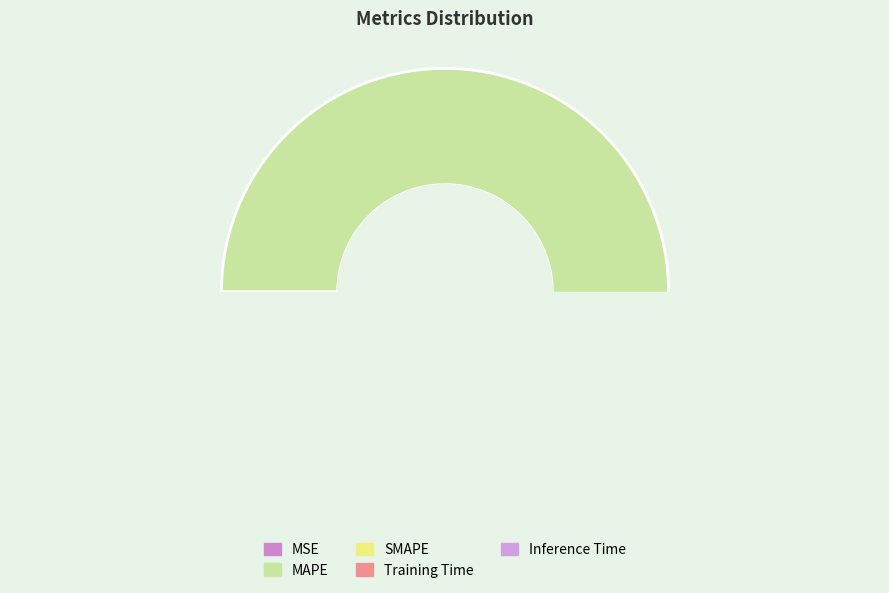

Combined, do SMAPE and Inference Time account for over 50%?

No